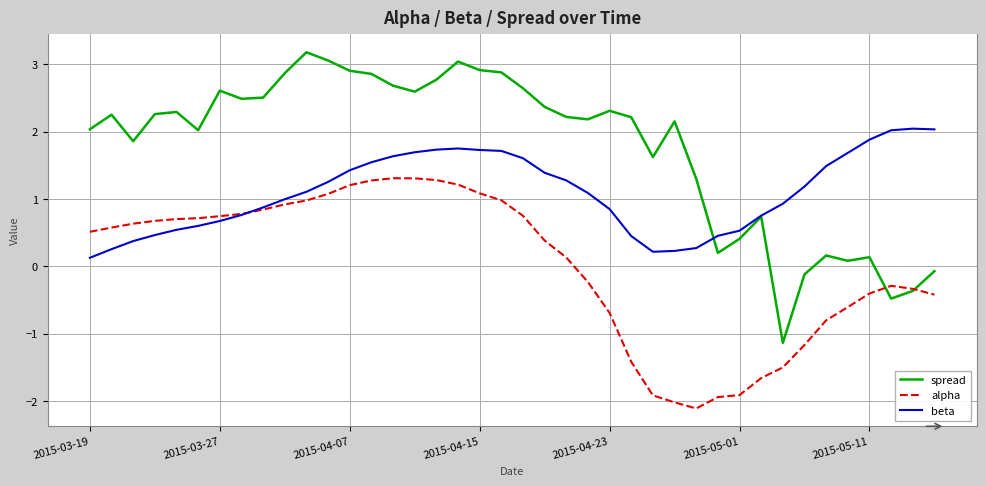

What is the minimum value shown in the chart?

-2.1